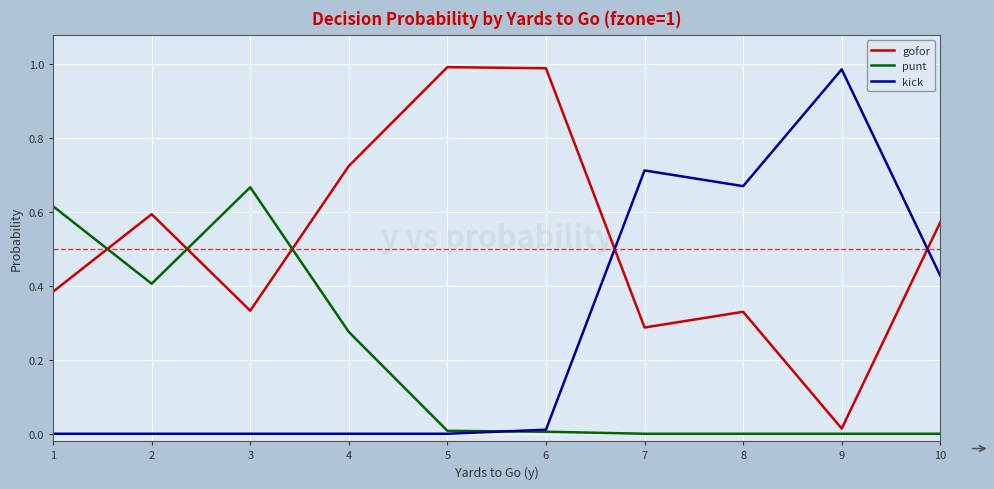

How many lines are shown in the chart?

3